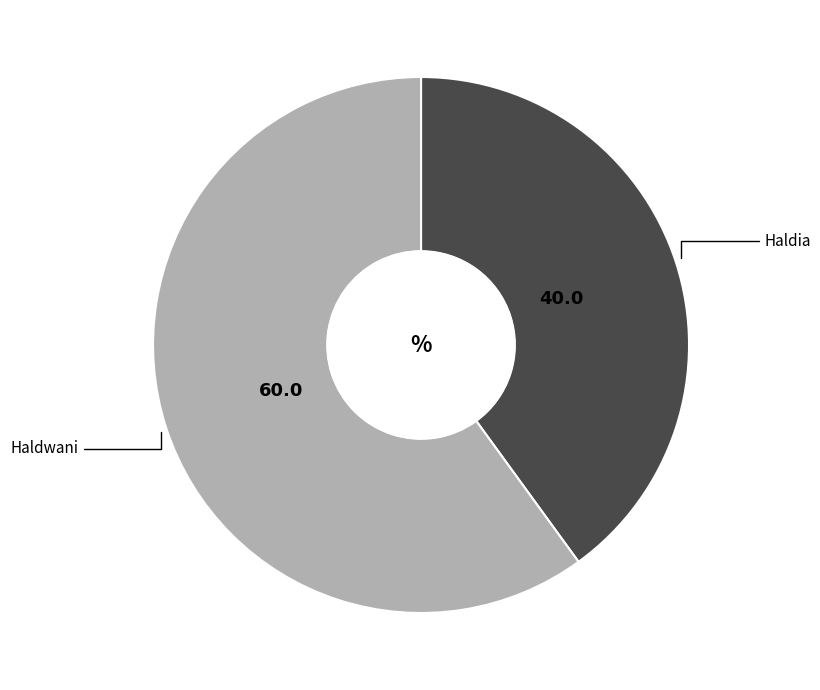

Approximately how many times larger is the value at Haldia compared to Haldwani?

0.7